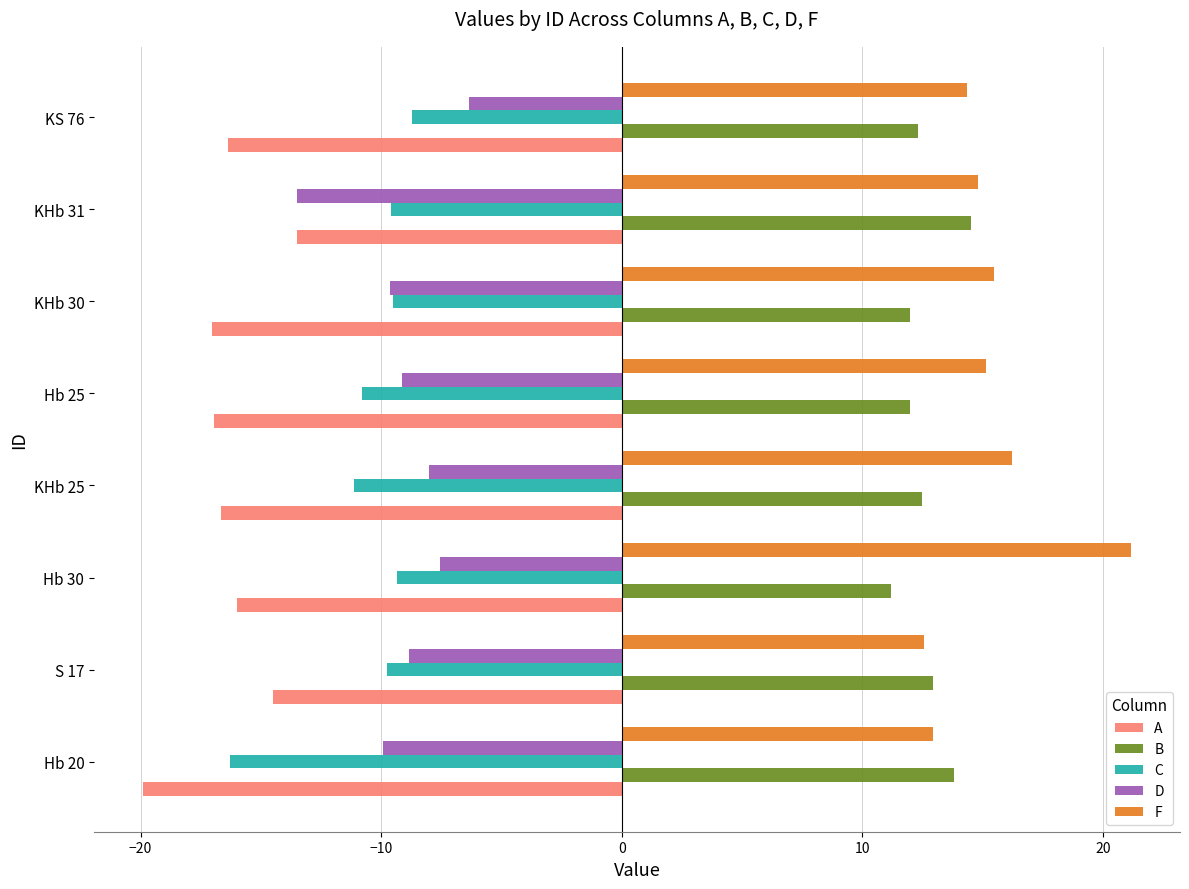

Read the C value at S 17.

-9.8